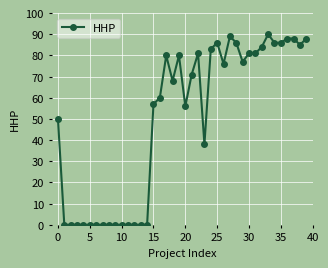

True or false: the data has more than 0 interior local peaks.

True